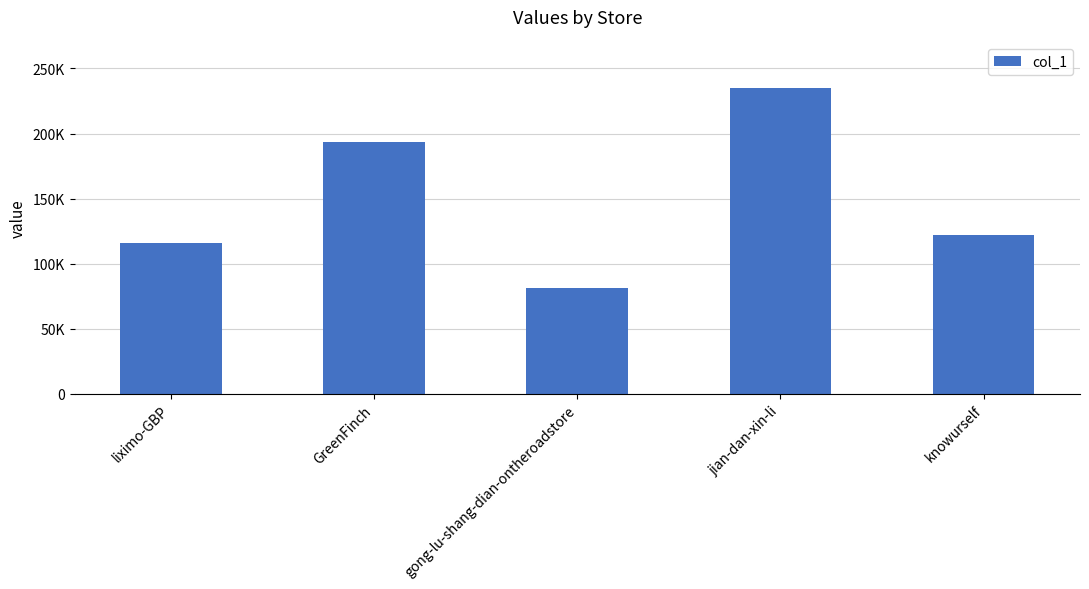

Does the chart contain any negative values?

No